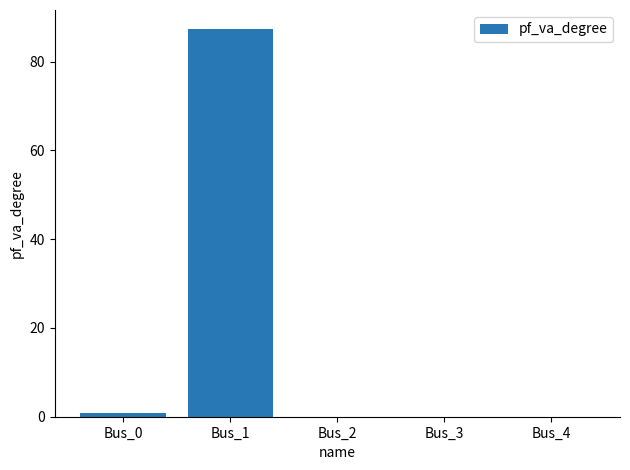

Between Bus_1 and Bus_4, which is larger?

Bus_1